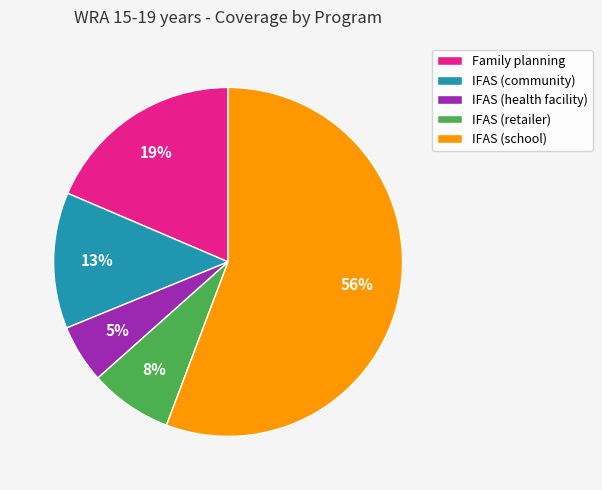

Do IFAS (community) and IFAS (health facility) together represent more than half of the pie?

No